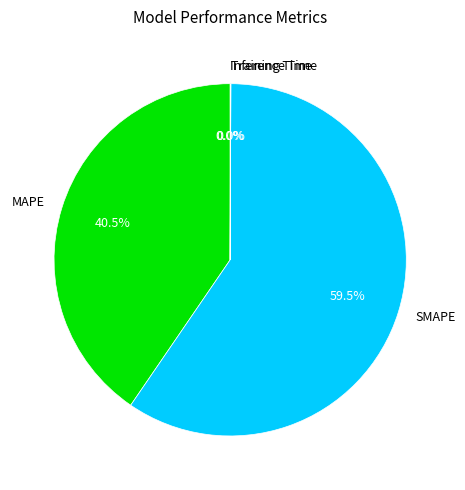

Which slice is the largest?

SMAPE